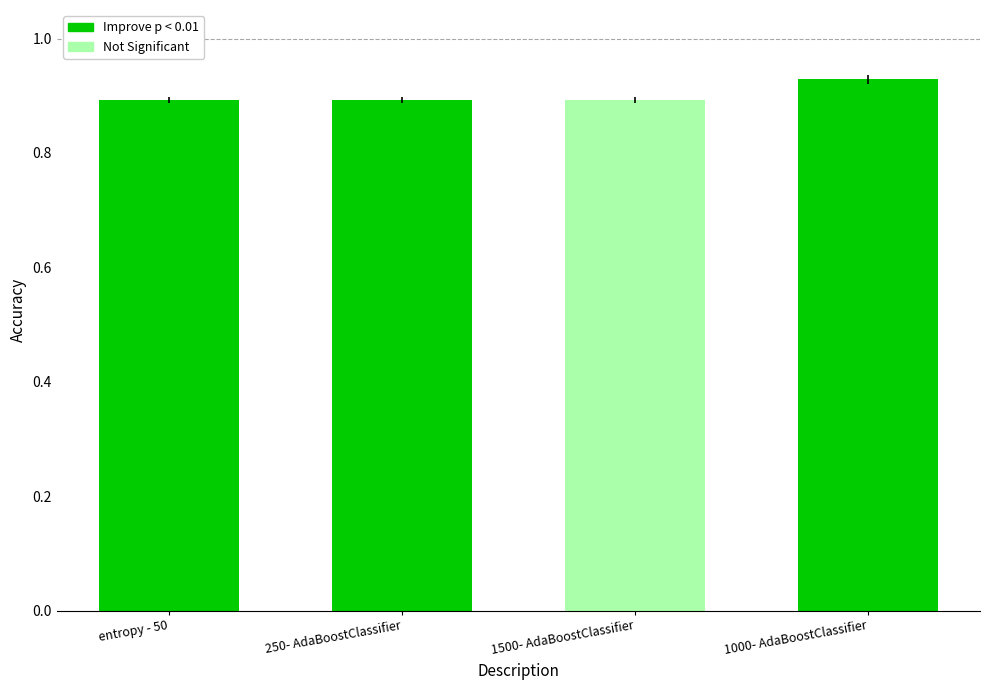

What is the sum of the values at entropy - 50 and 250- AdaBoostClassifier?

1.8